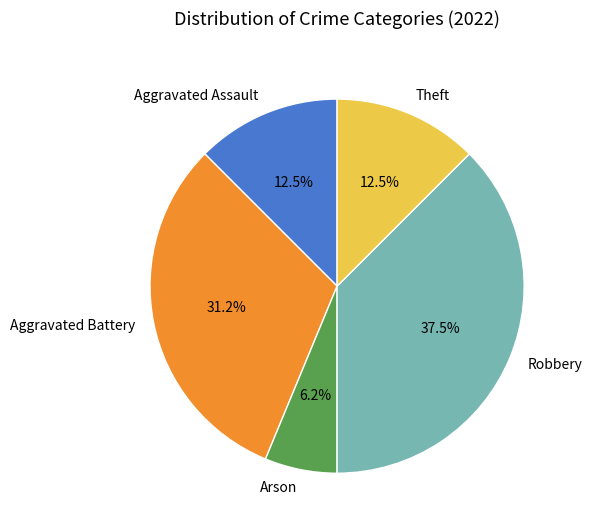

Is there any slice that represents more than half of the pie?

No